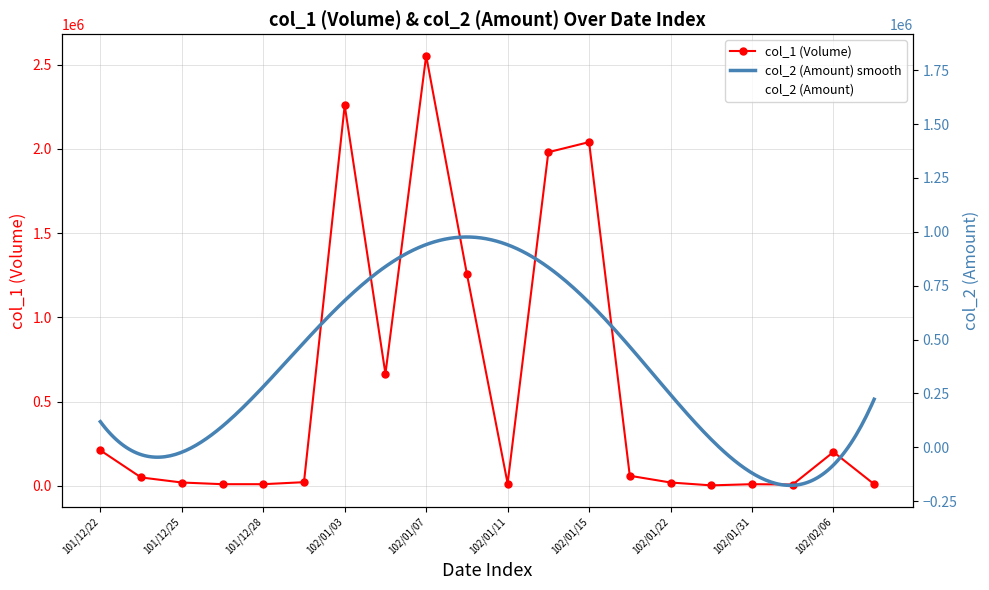

What is the label of the 2nd point from the left?

101/12/24